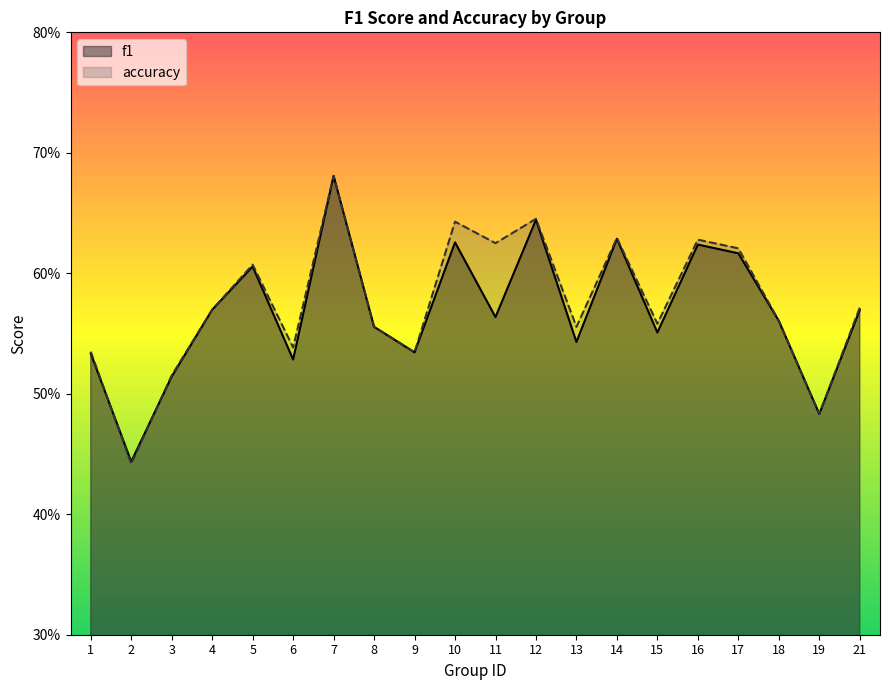

The accuracy series shows 0.2 at 5. True or false?

False